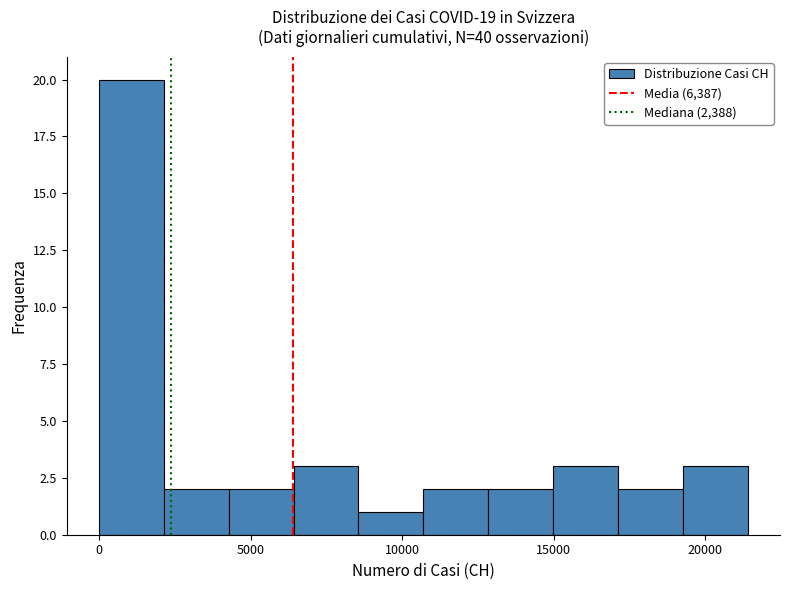

Reading left to right, list every bar in this chart as the range it spans on the x-axis followed by its height. Neither the bar edges nor the heights are printed on the chart, so give them approximately, as read against the axes.

0 to 2000: 20
2000 to 4500: 2
4500 to 6500: 2
6500 to 8500: 3
8500 to 10500: 1
10500 to 13000: 2
13000 to 15000: 2
15000 to 17000: 3
17000 to 19500: 2
19500 to 21500: 3